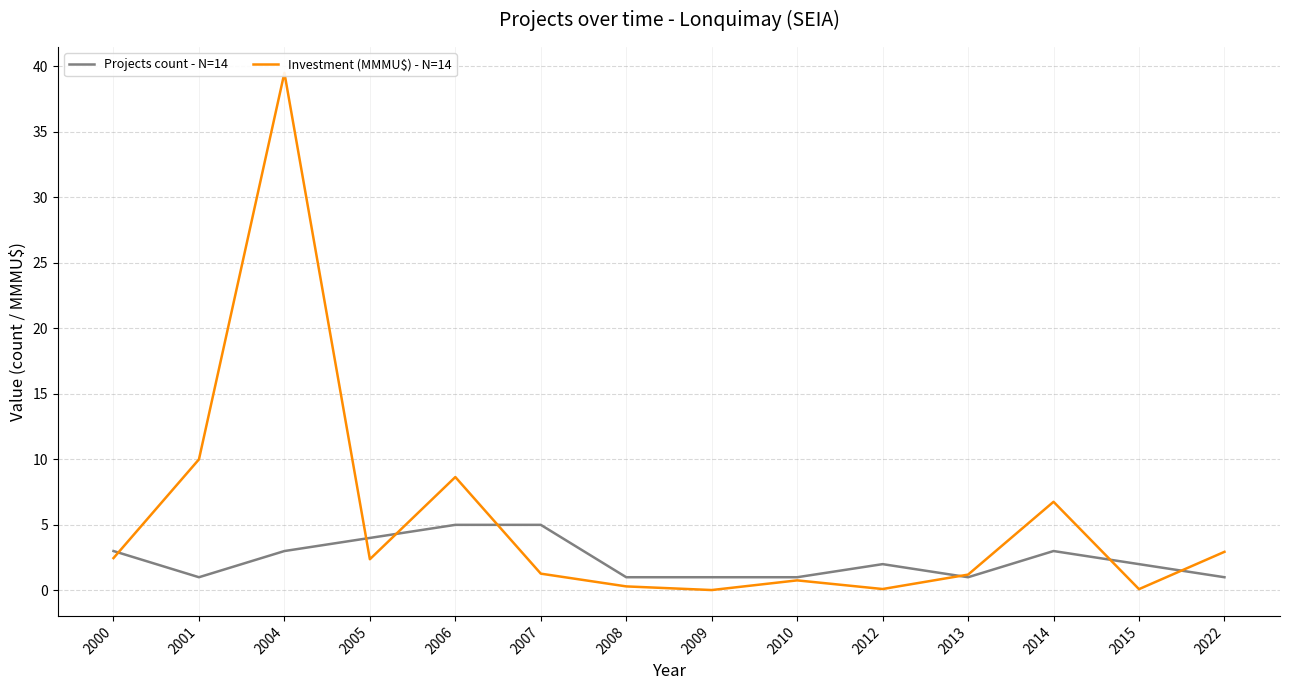

How many categories are shown in the chart?

14